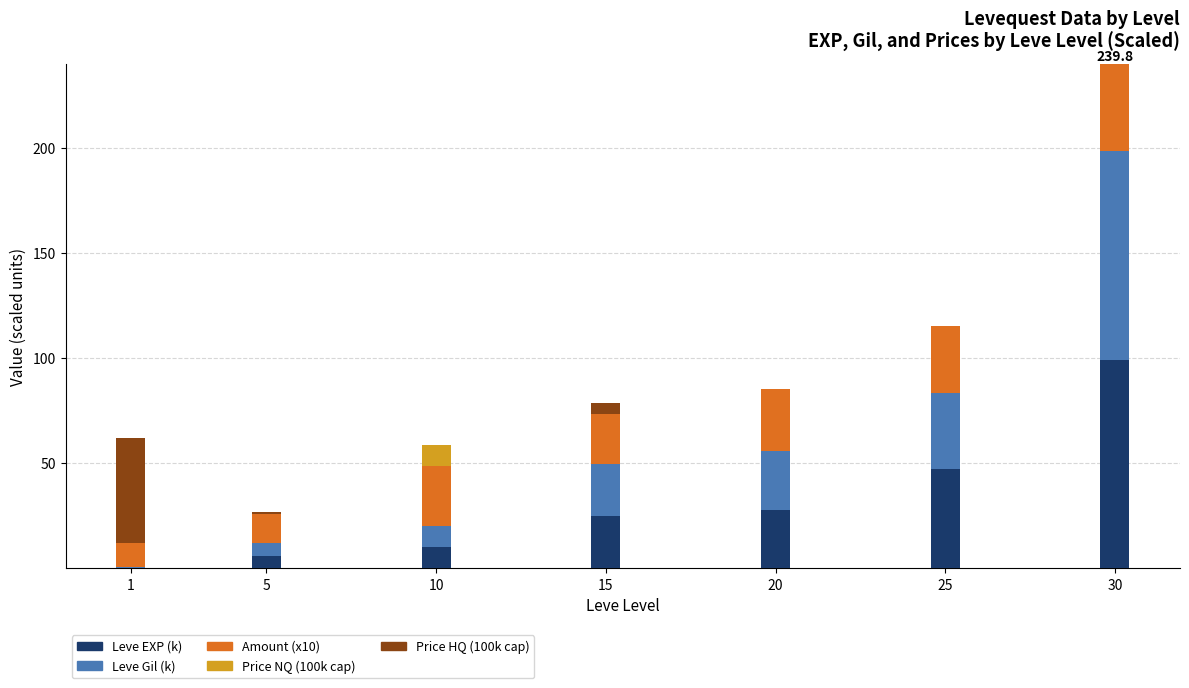

What is the sum of all Leve EXP (k) values?

215.2